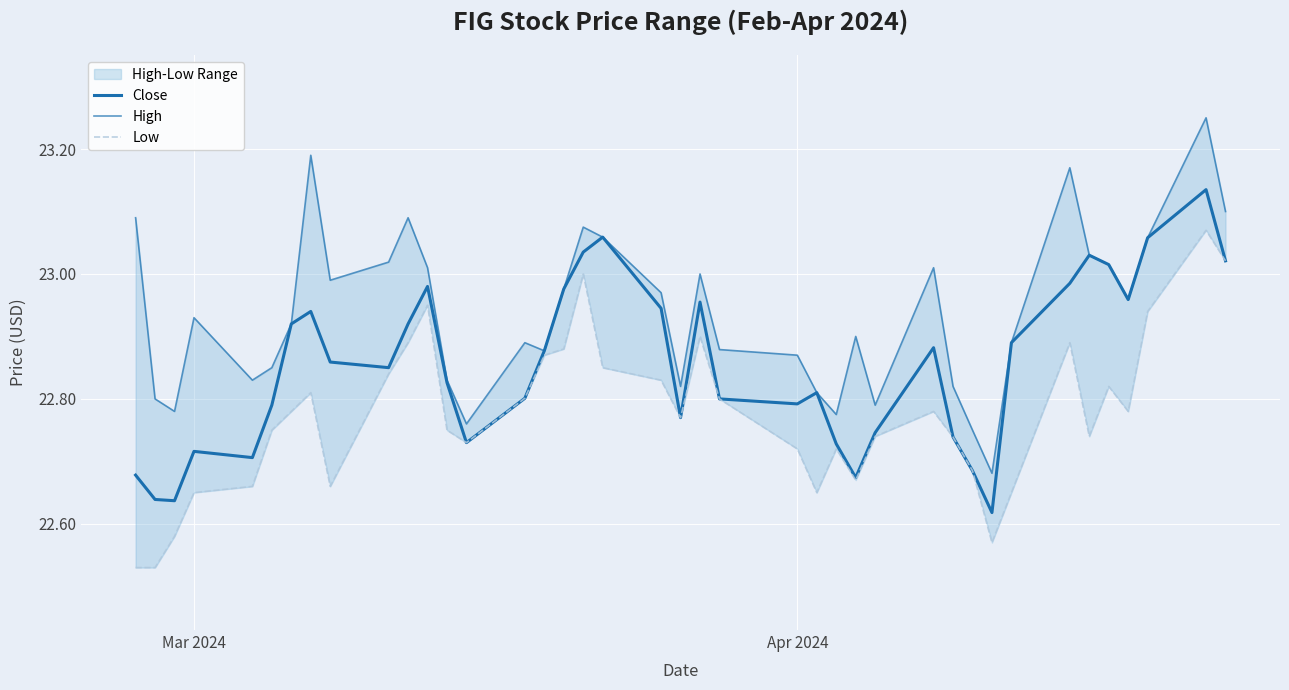

Which series has the largest total across all categories?

High